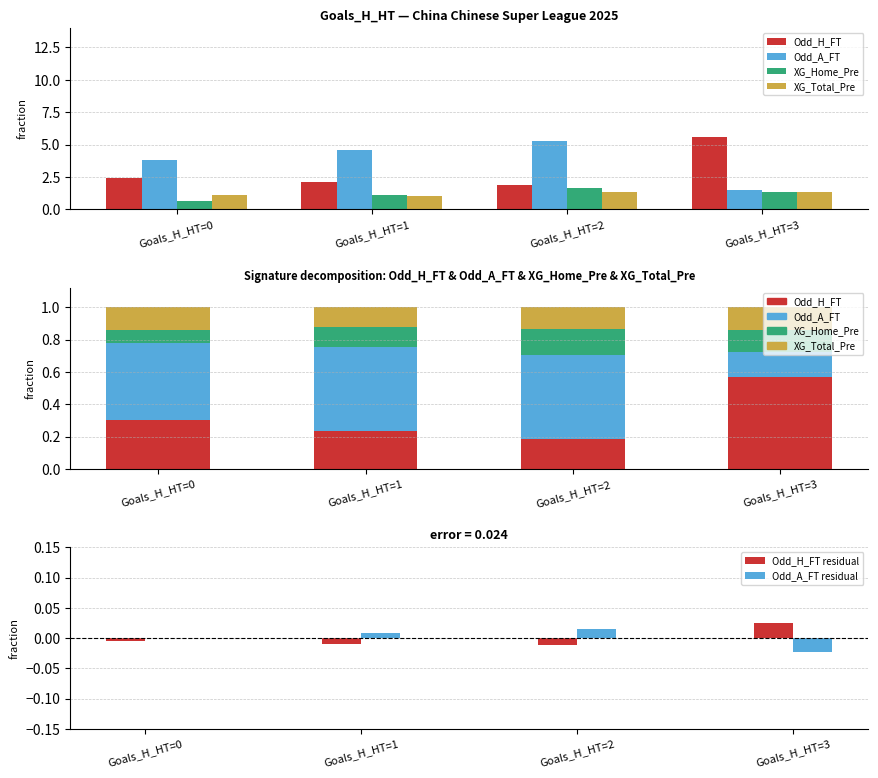

Reading left to right, what are all the values shown in this chart?

Odd_H_FT: 0.3	0.2	0.2	0.6
Odd_A_FT: 0.5	0.5	0.5	0.2
XG_Home_Pre: 0.1	0.1	0.2	0.1
XG_Total_Pre: 0.1	0.1	0.1	0.1
Odd_H_FT residual: -0.0	-0.0	-0.0	0.0
Odd_A_FT residual: 0.0	0.0	0.0	-0.0